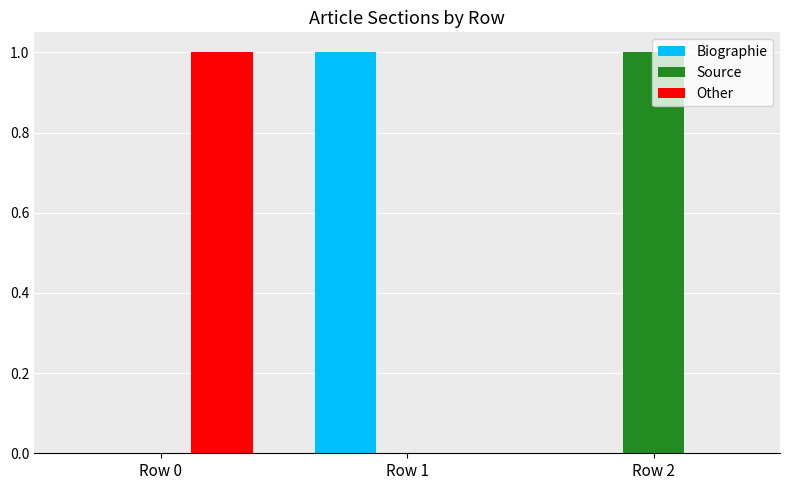

How many data points does each series have?

3